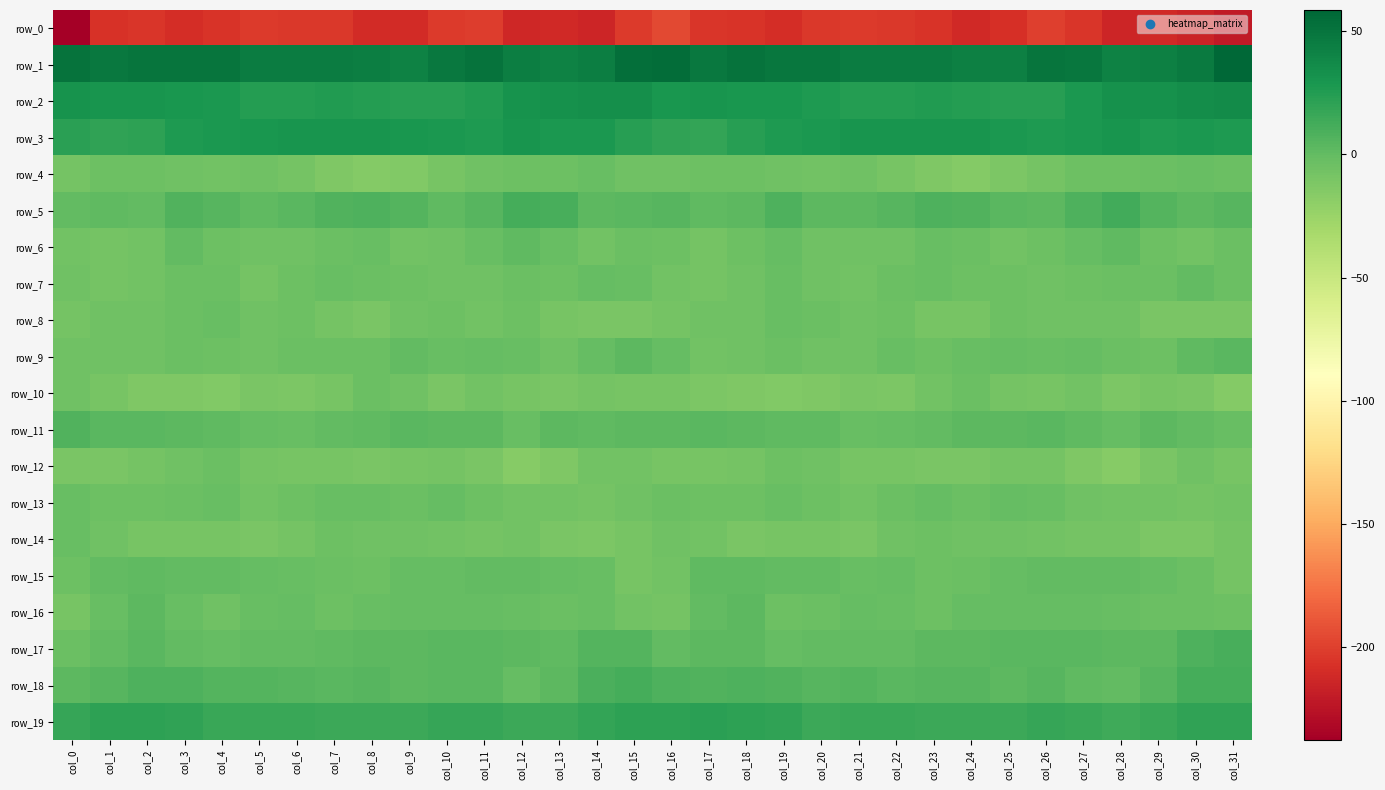

What is the greatest value displayed?

58.5